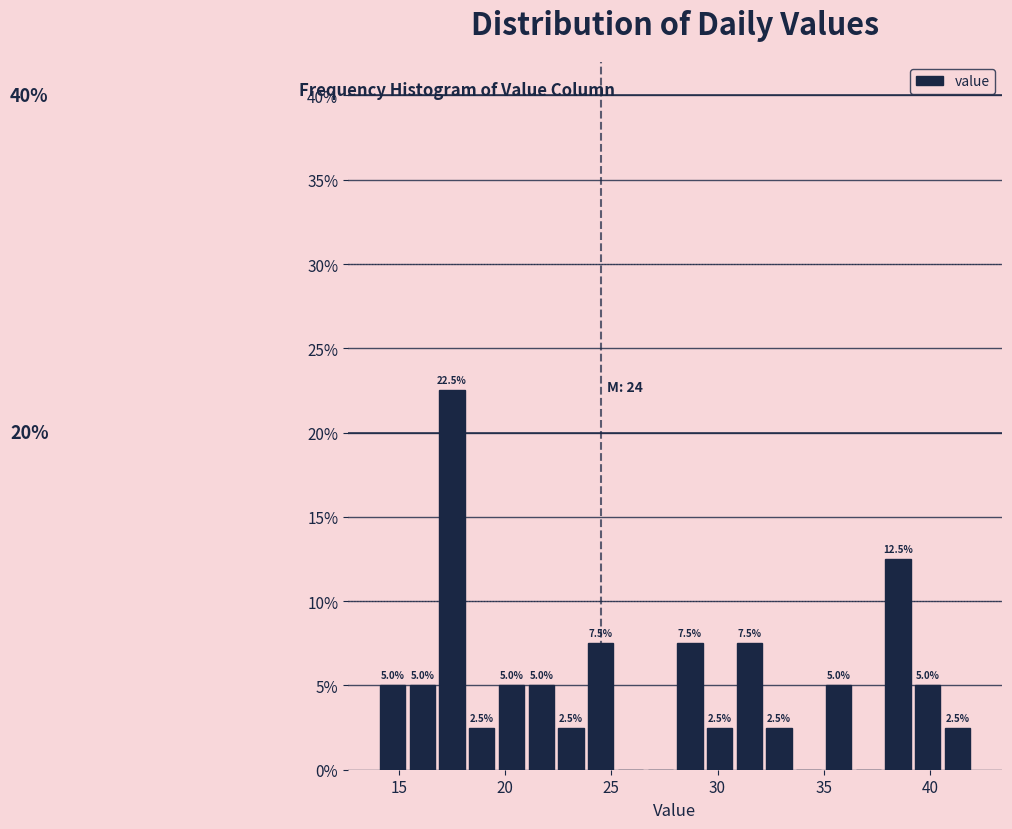

Read against the x-axis, roughly where is the centre of the tallest bar?

17.5